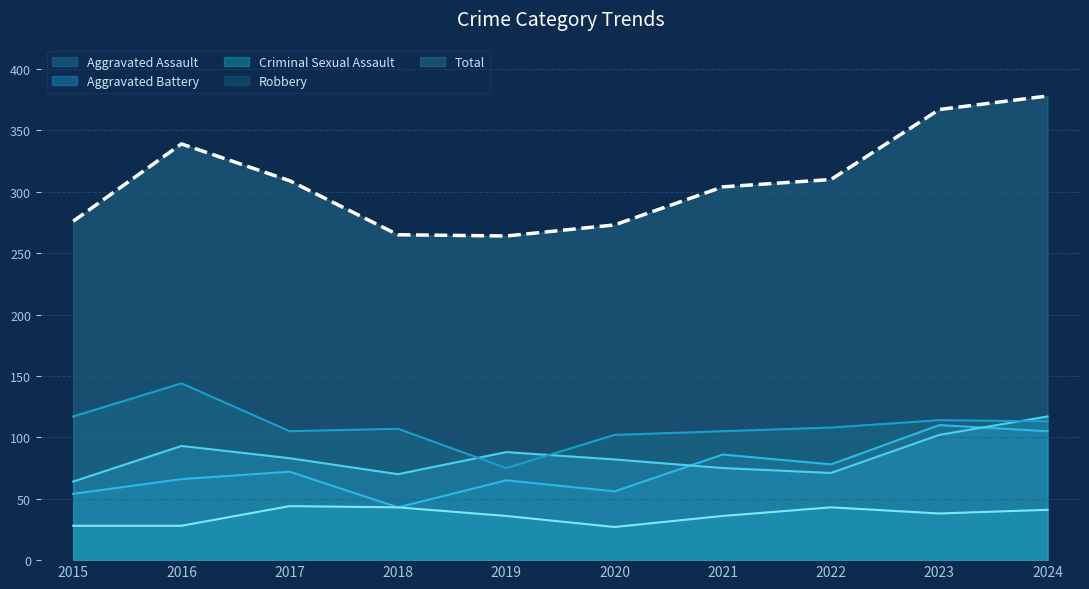

True or false: Aggravated Assault and Total intersect in this chart.

False